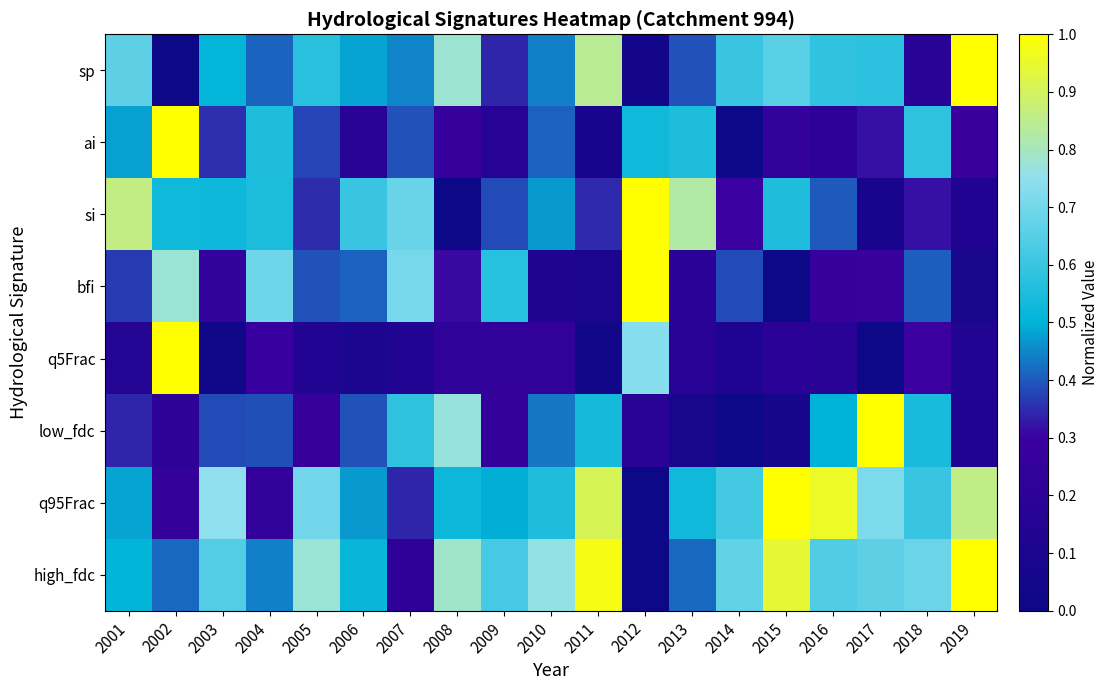

Which series changed the most between 2005 and 2008?

low_fdc